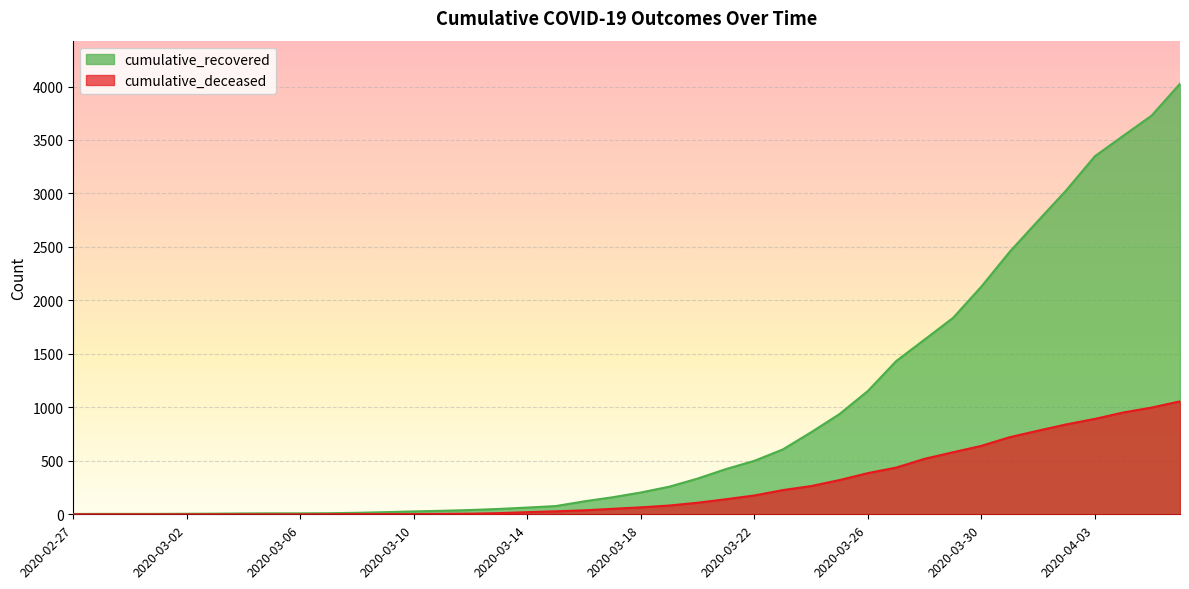

What is the total value across all series at 2020-03-21?

564